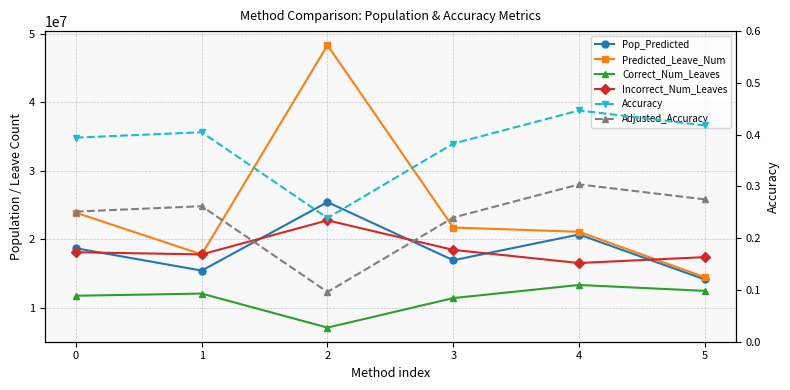

What are all the series names shown in the legend?

Pop_Predicted, Predicted_Leave_Num, Correct_Num_Leaves, Incorrect_Num_Leaves, Accuracy, Adjusted_Accuracy